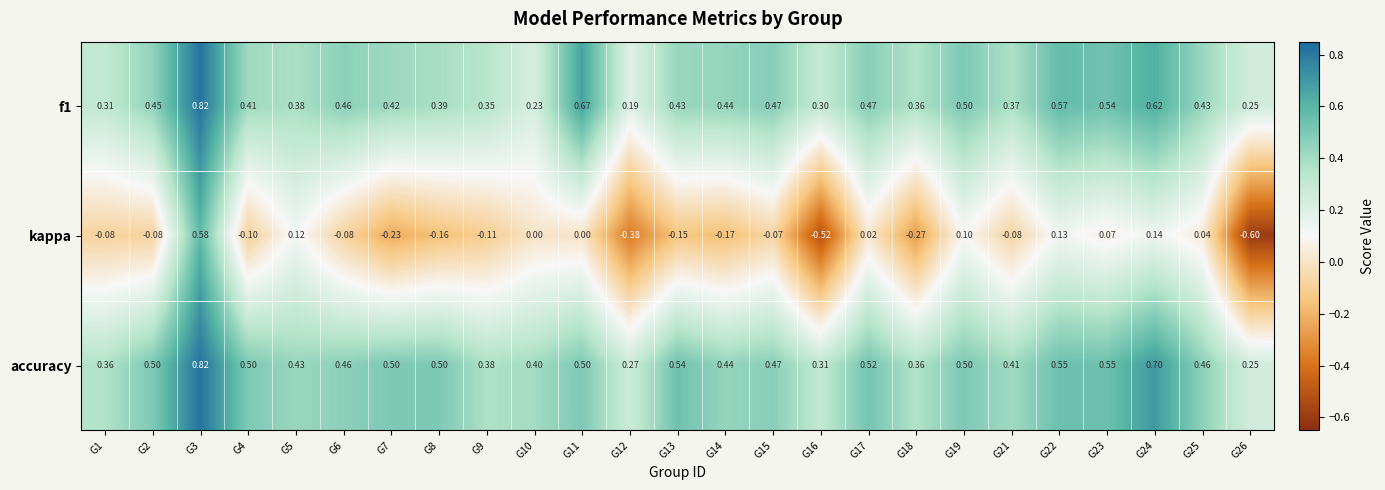

Which series has the widest spread of values?

kappa